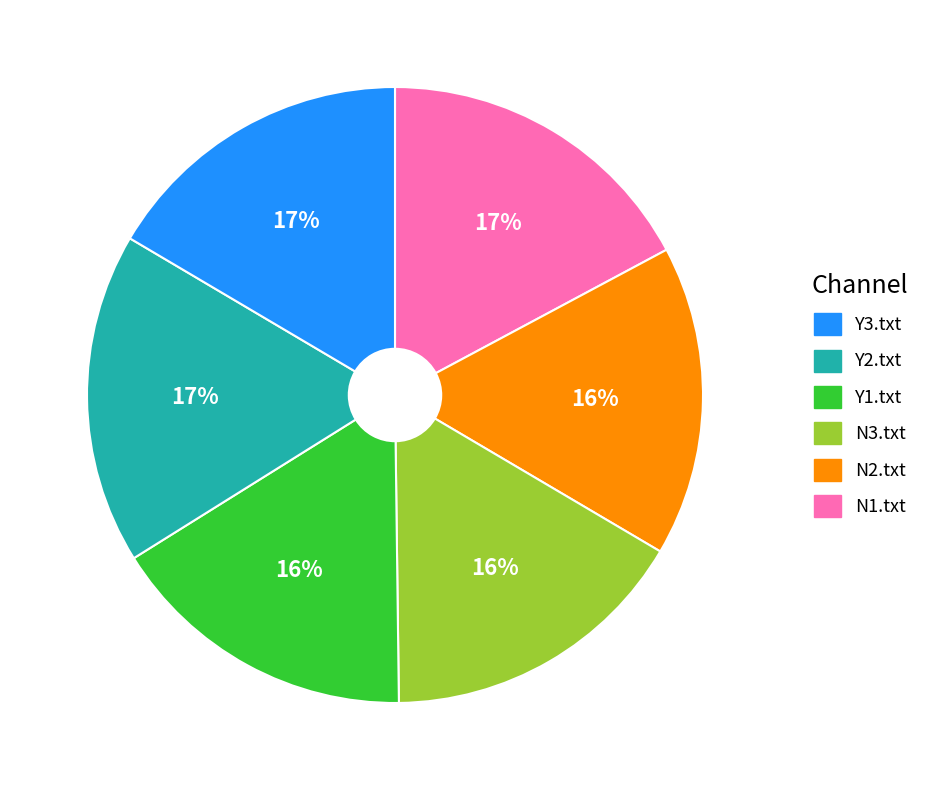

To the nearest percent, what is the difference between the largest and smallest slice percentages?

1%